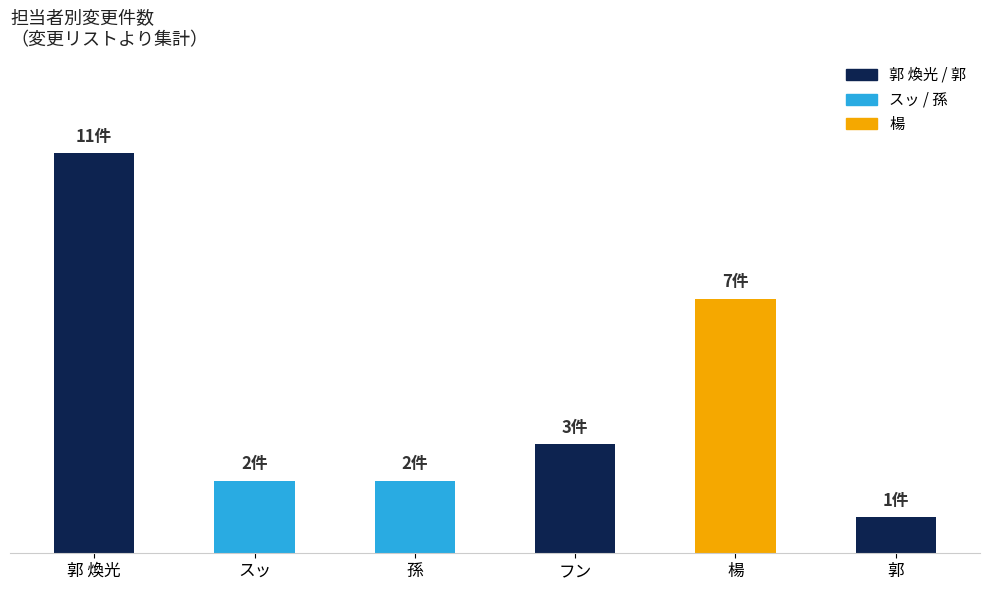

What is the change in value from 孫 to 郭?

-1